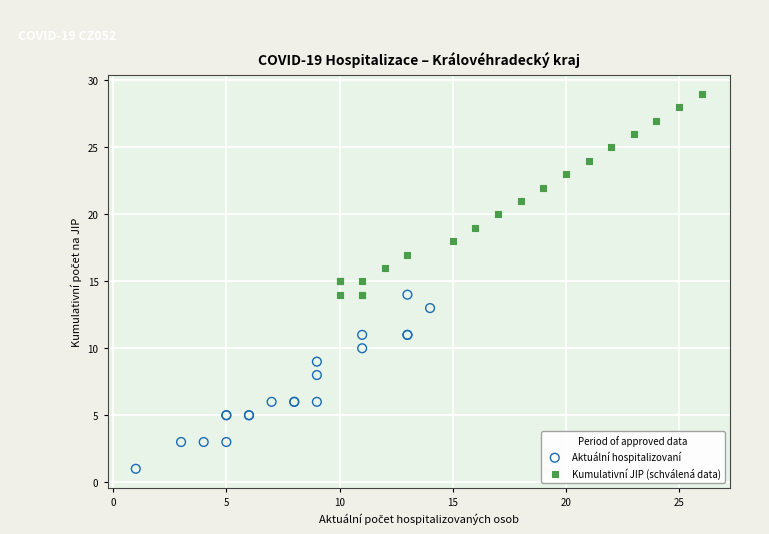

Which series reaches the maximum Y coordinate?

Kumulativní JIP (schválená data)